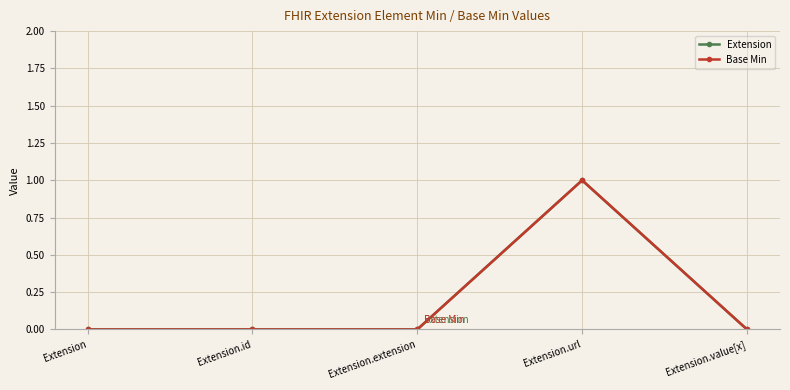

Does the chart have visible grid lines?

Yes